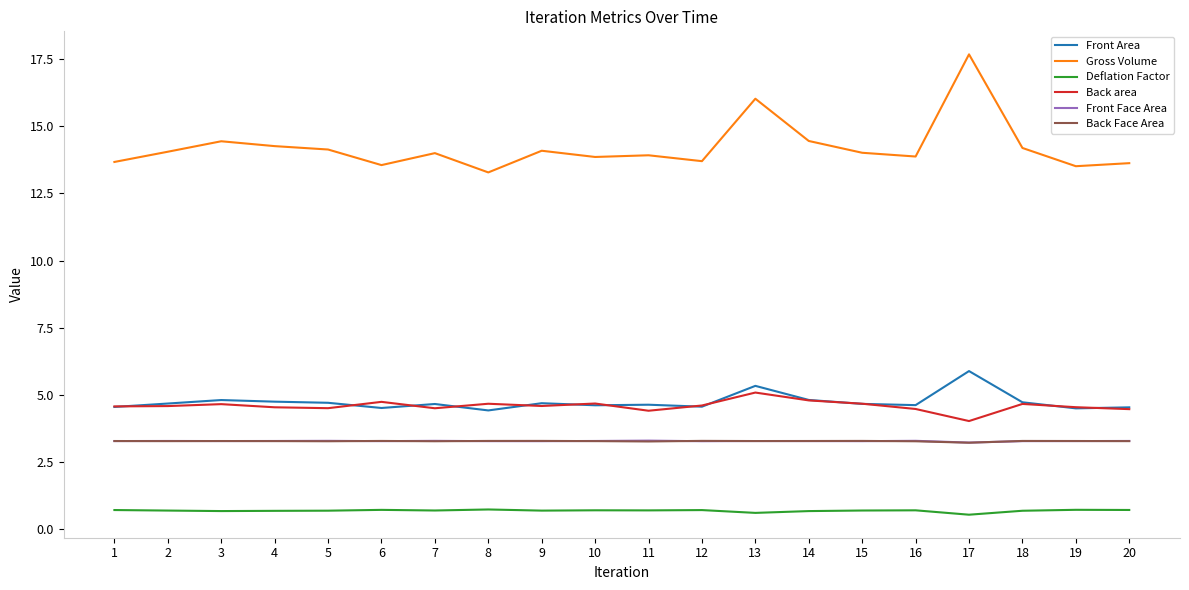

True or false: Back Face Area and Back area cross at least once.

False